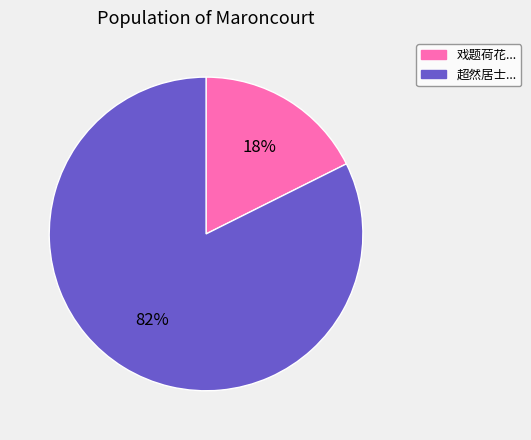

Is there a majority slice in this chart?

Yes